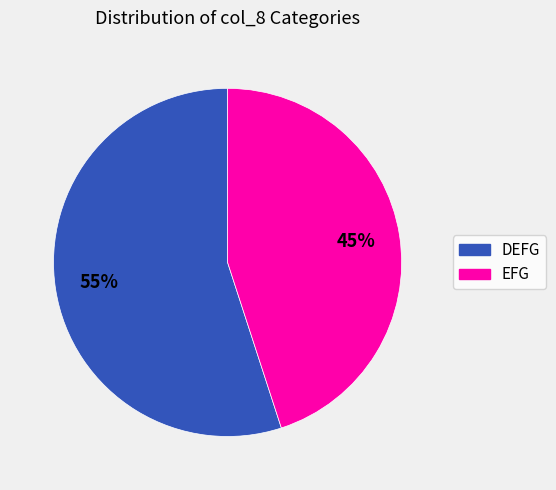

Is the sum of EFG and DEFG greater than half?

Yes